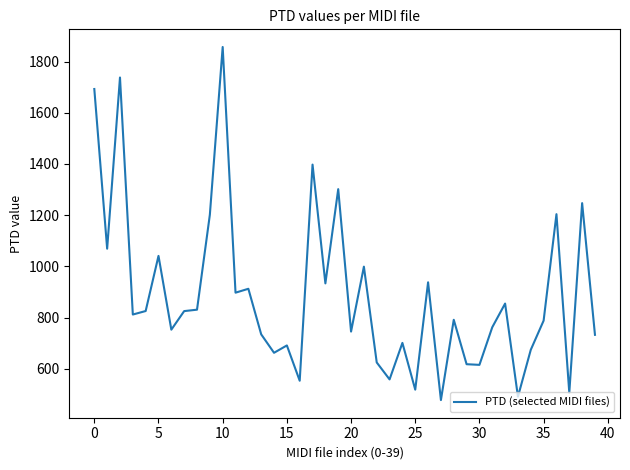

What is the difference between the maximum and minimum values?

1379.9